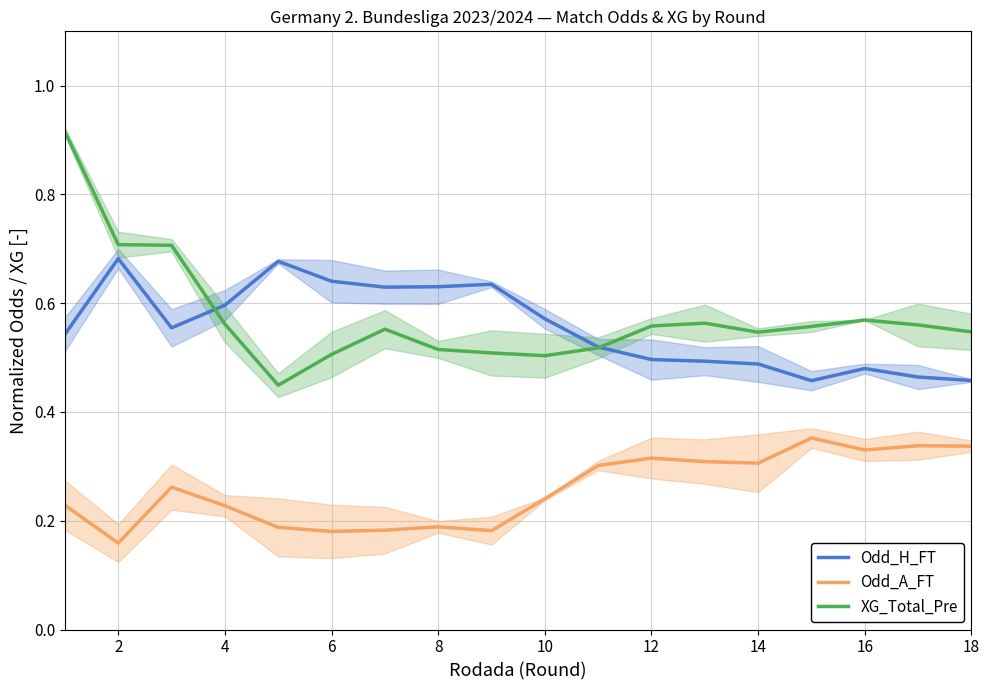

True or false: XG_Total_Pre and Odd_H_FT cross at least once.

True